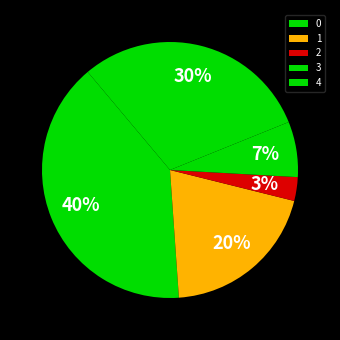

How many segments does this pie chart have?

5